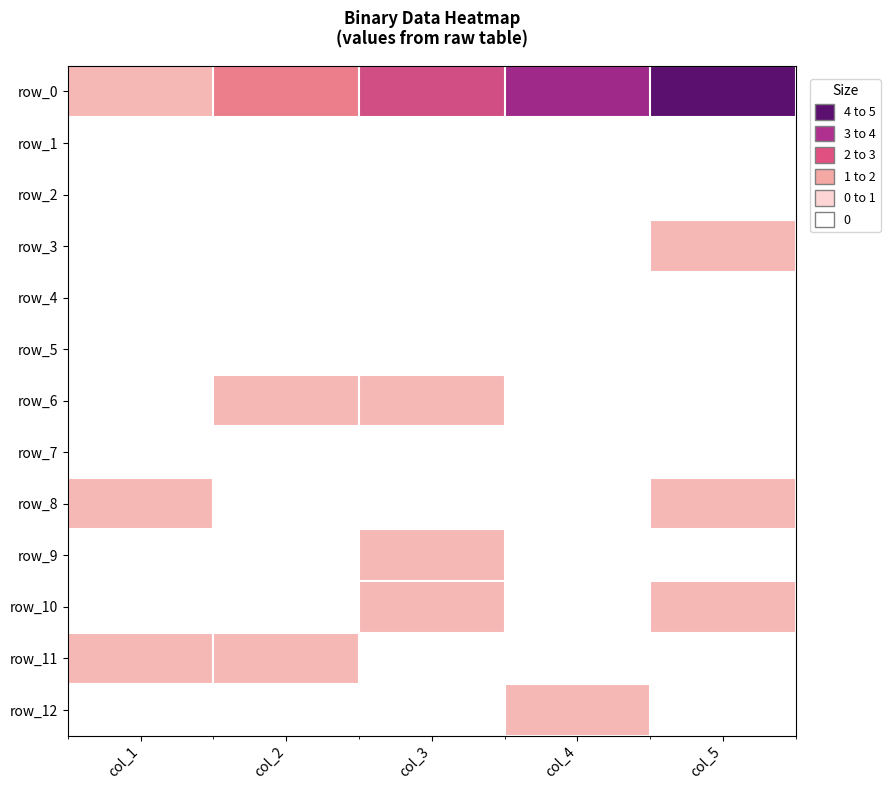

Is the value of row_0 at col_3 greater than the value of row_12 at col_5?

Yes